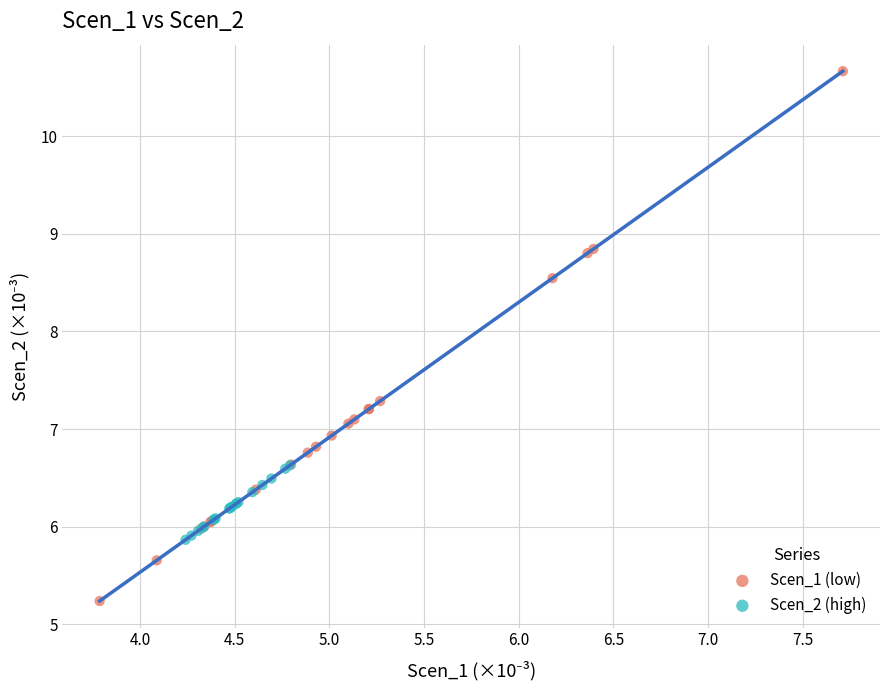

Which series contains the highest Y value?

Scen_1 (low)